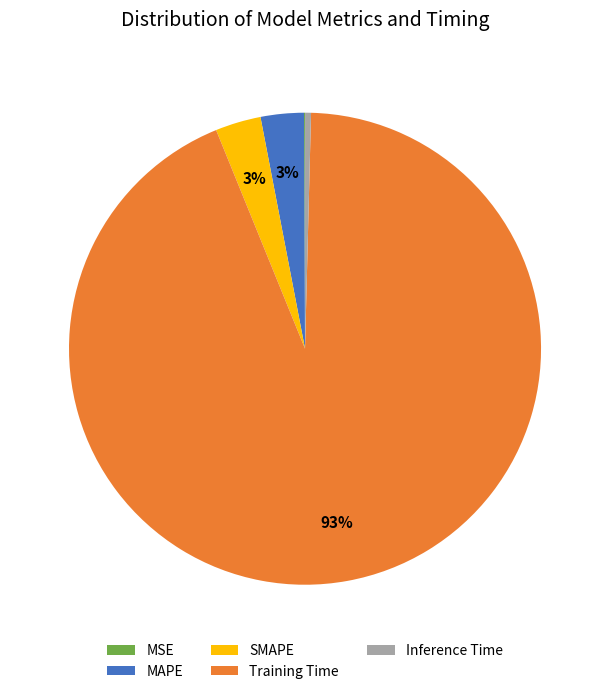

What percentage is the MAPE slice, to the nearest percent?

3%